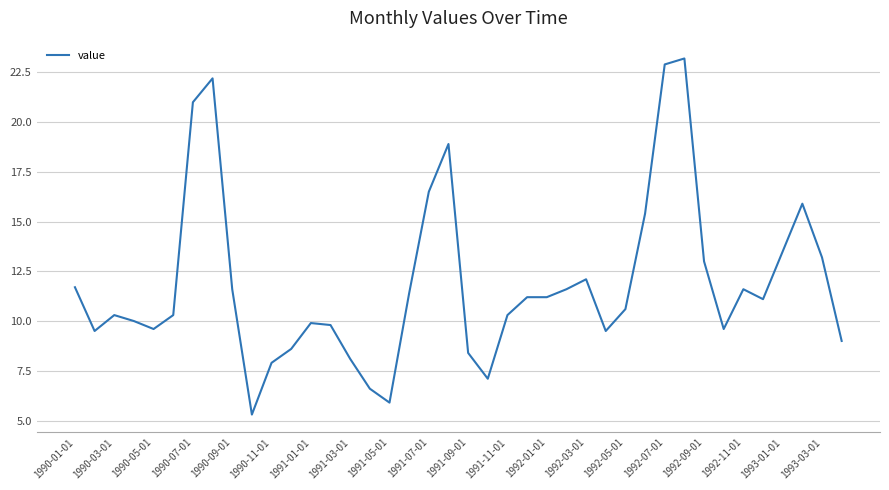

What is the difference between the maximum and minimum values?

17.9